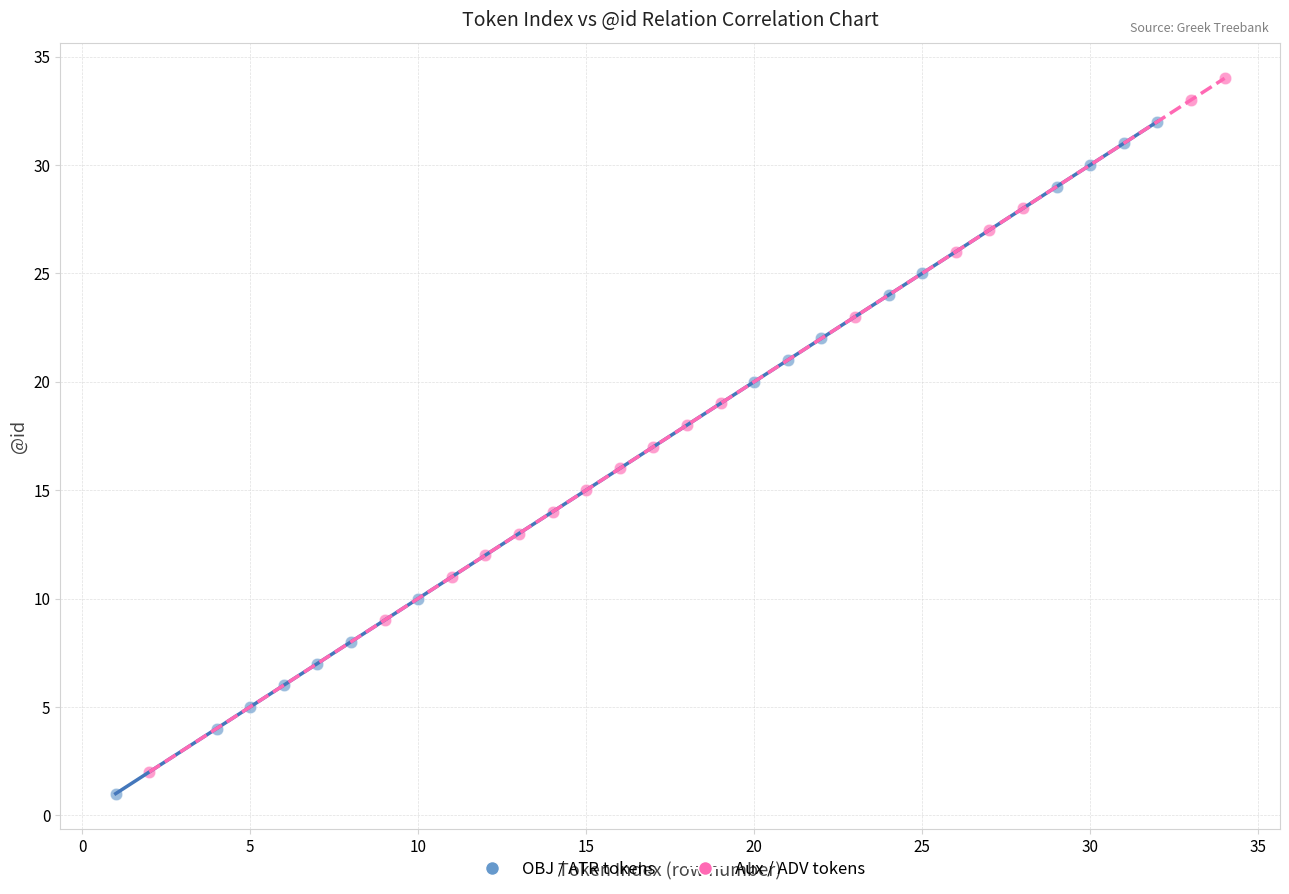

Which series reaches the maximum Y coordinate?

Aux / ADV tokens